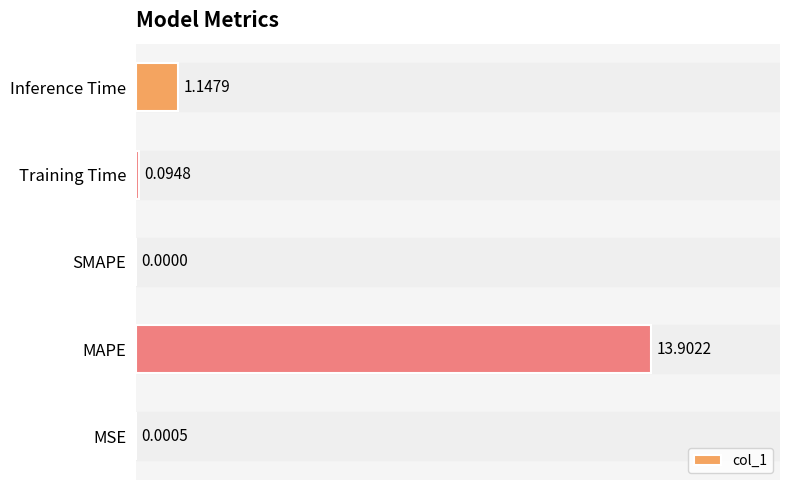

What is the sum of all values?

15.1